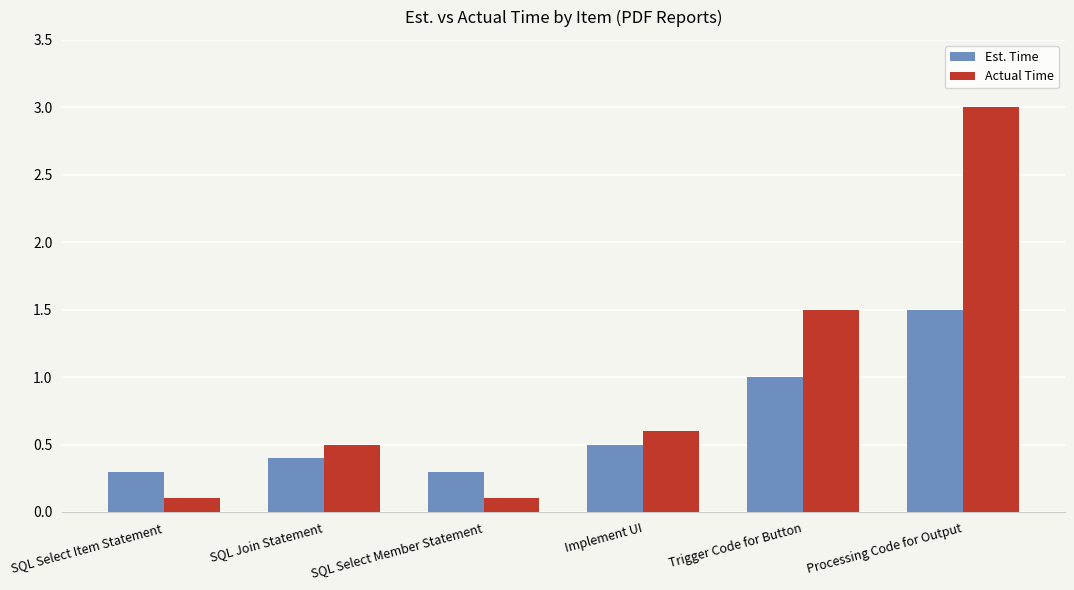

What is the value of the Actual Time bar at the 6th from the left?

3.0